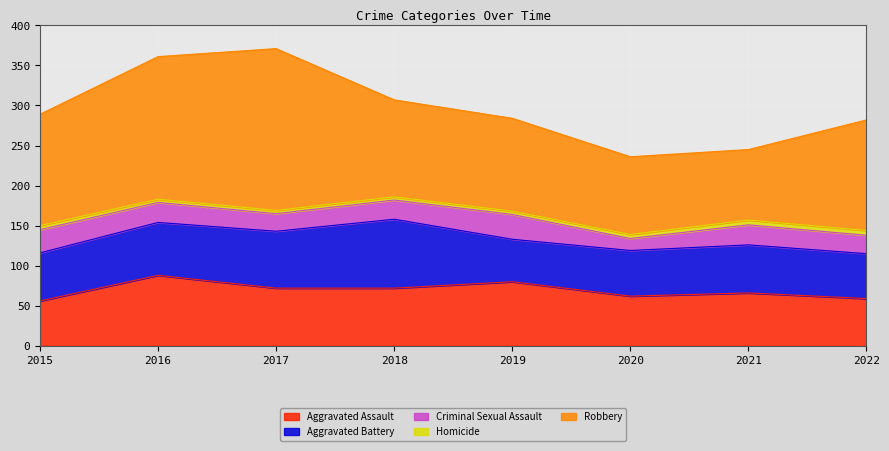

What is the difference between the maximum and minimum values in the Criminal Sexual Assault series?

16